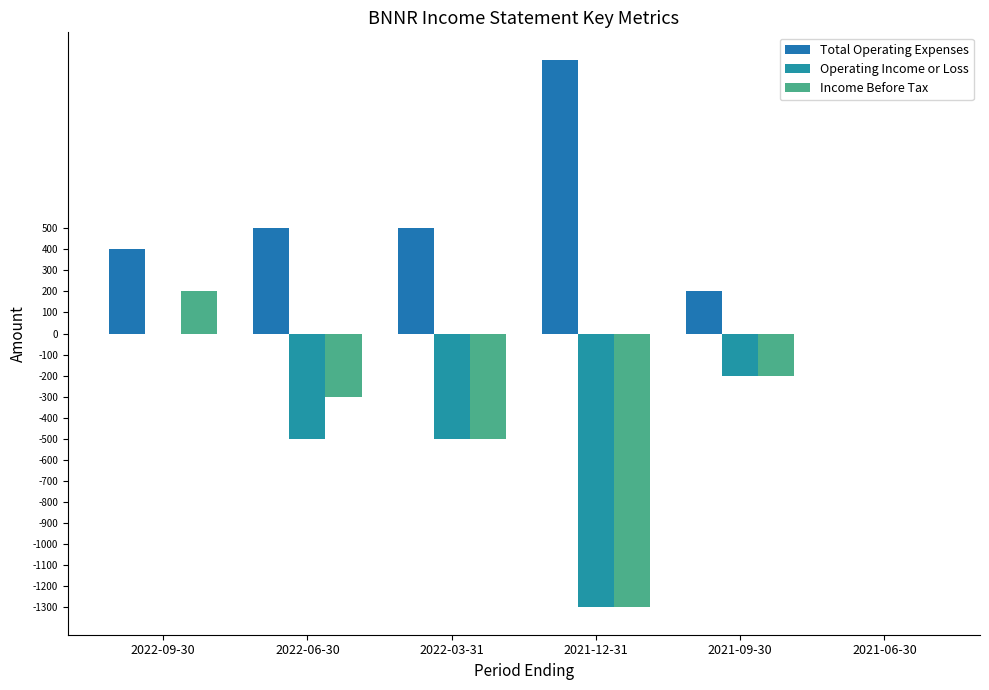

How many categories are shown in the chart?

6